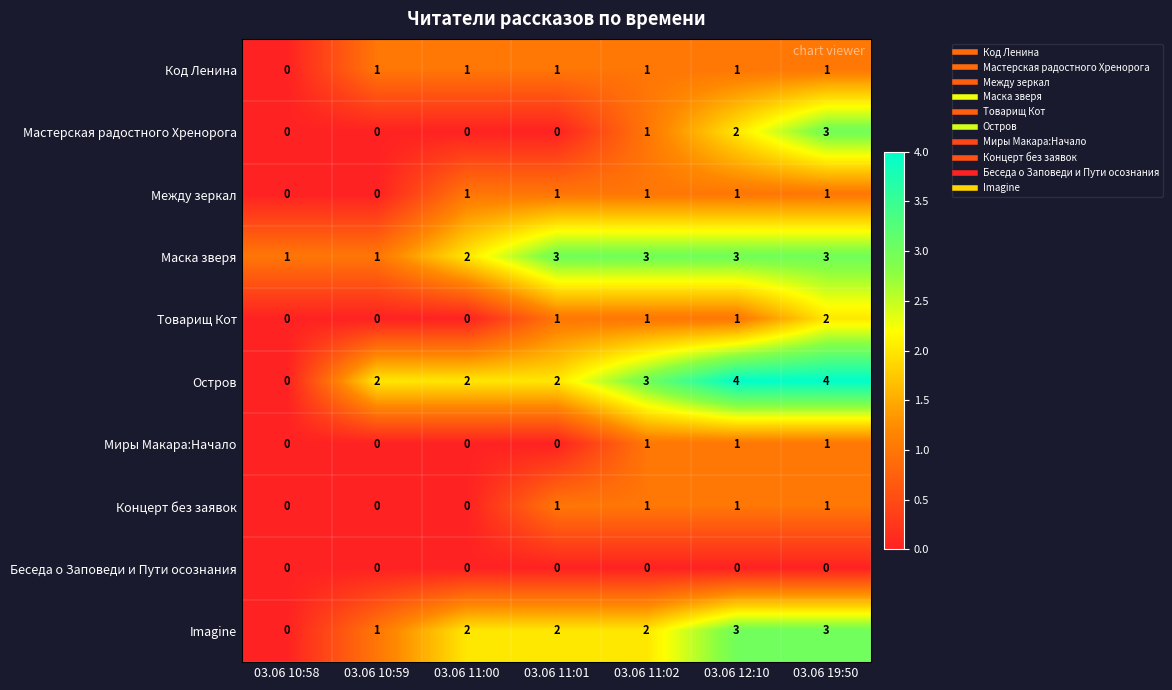

Which series has the largest total across all categories?

Остров